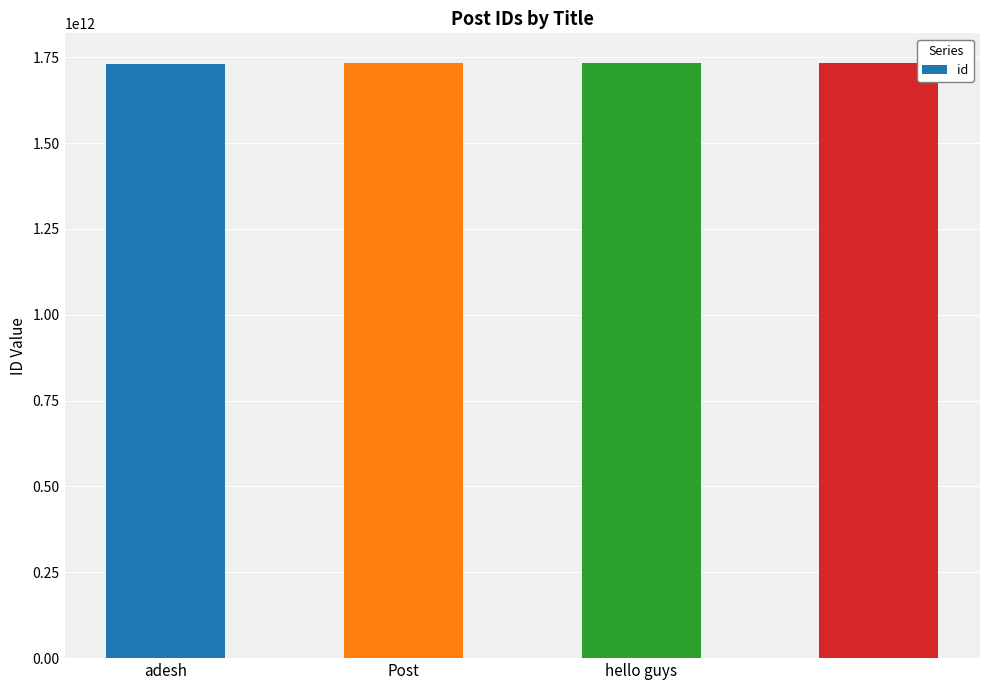

What is the sum of all values?

6929288868561